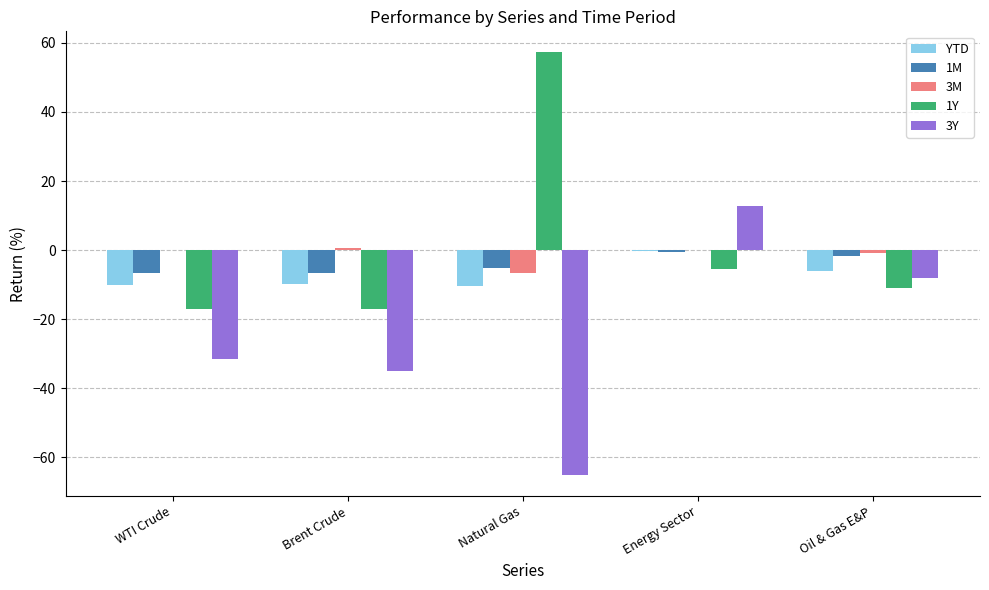

At which label does 3Y reach its peak?

Energy Sector